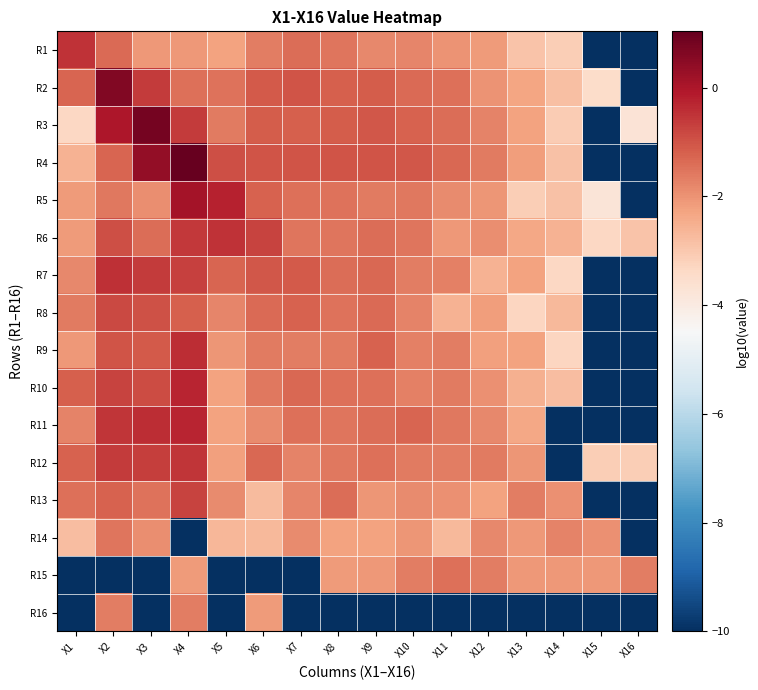

How many data points does each series have?

16